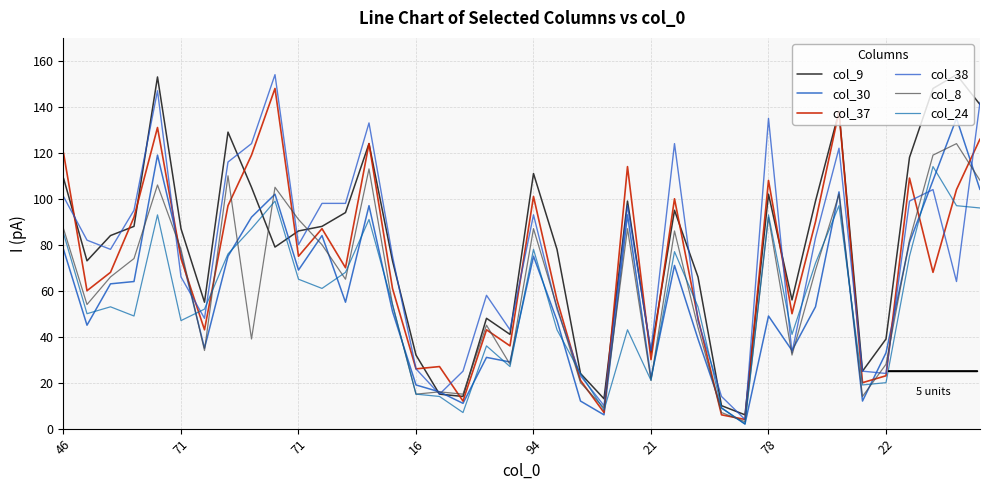

What are all the series names shown in the legend?

col_9, col_30, col_37, col_38, col_8, col_24